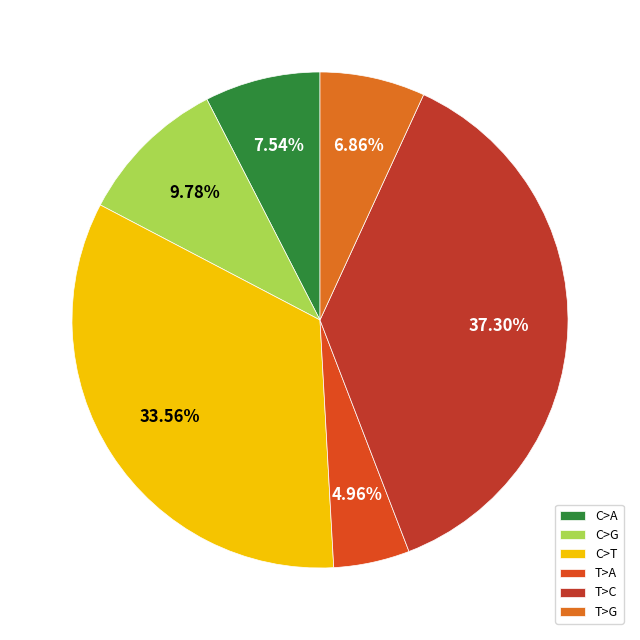

How many segments does this pie chart have?

6